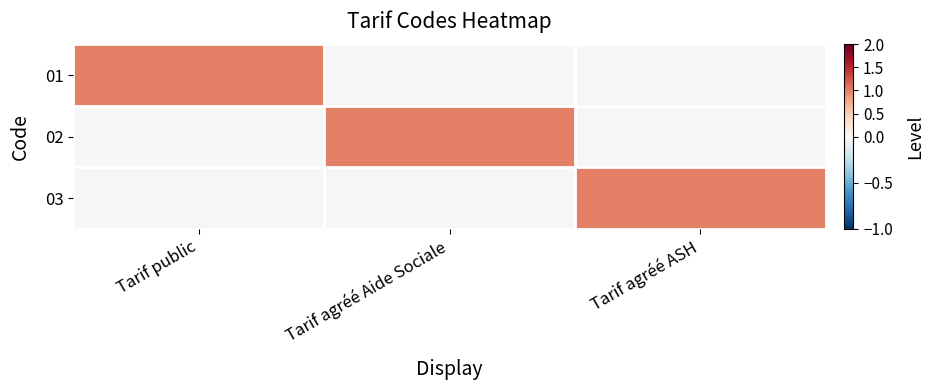

Which label corresponds to the largest value in the chart?

Tarif public